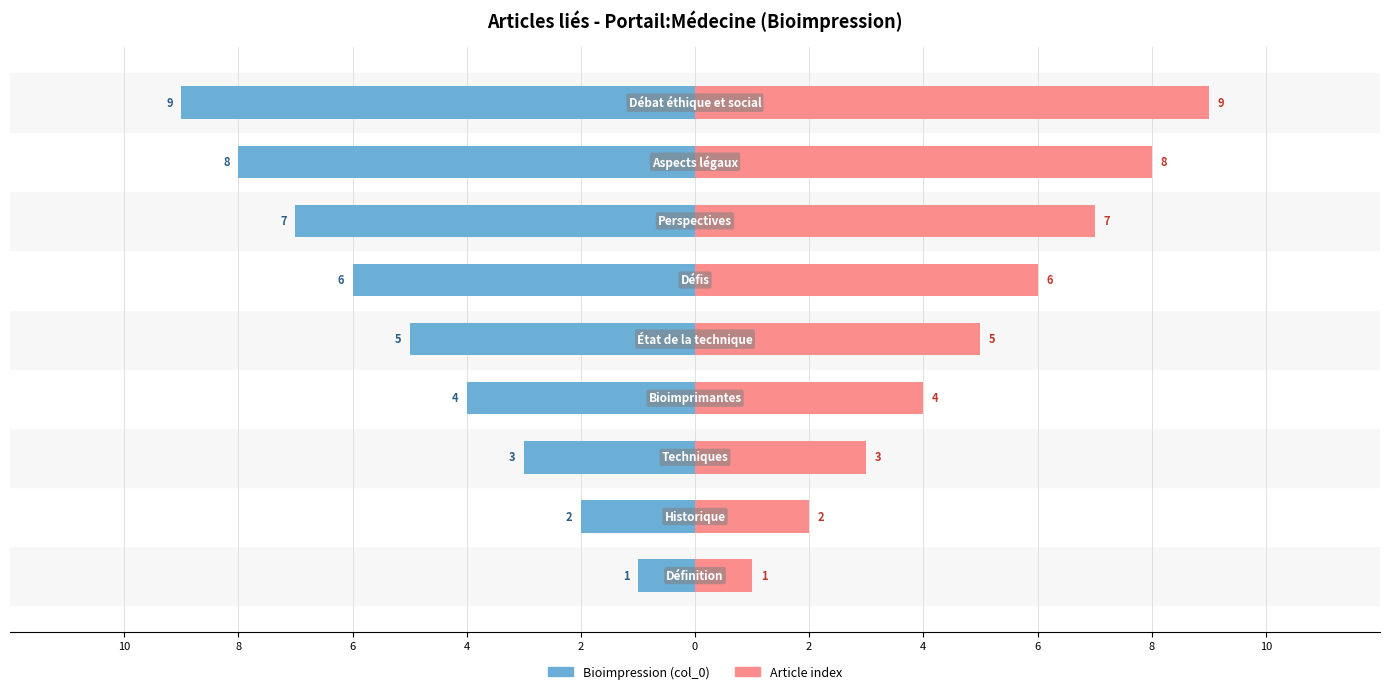

The value of Bioimpression (col_0) at 2 is -8. True or false?

False